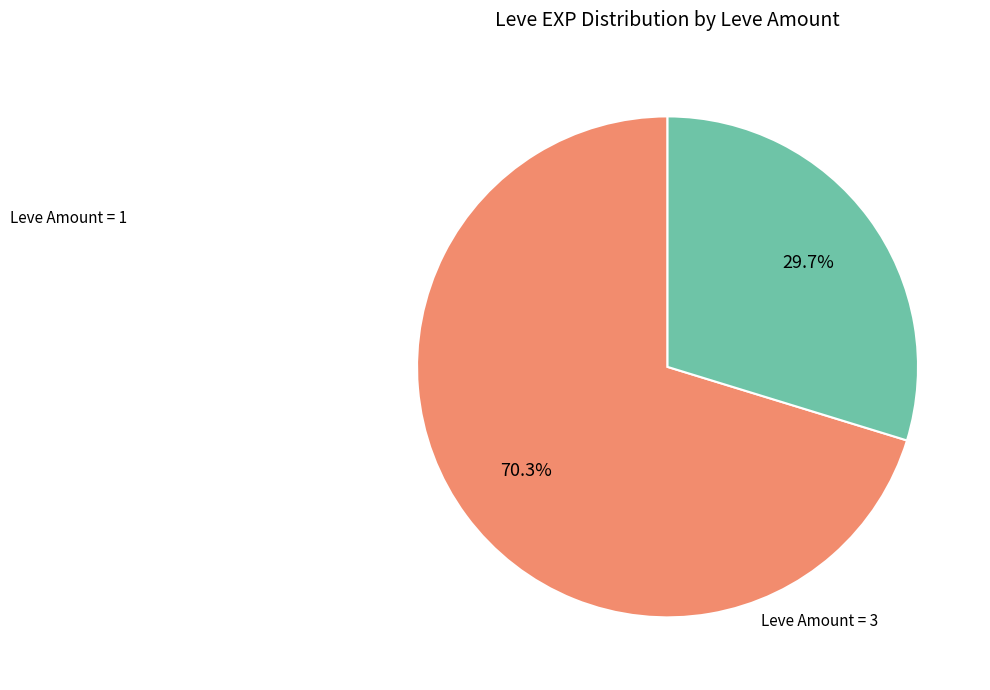

Does any single category account for the majority?

Yes